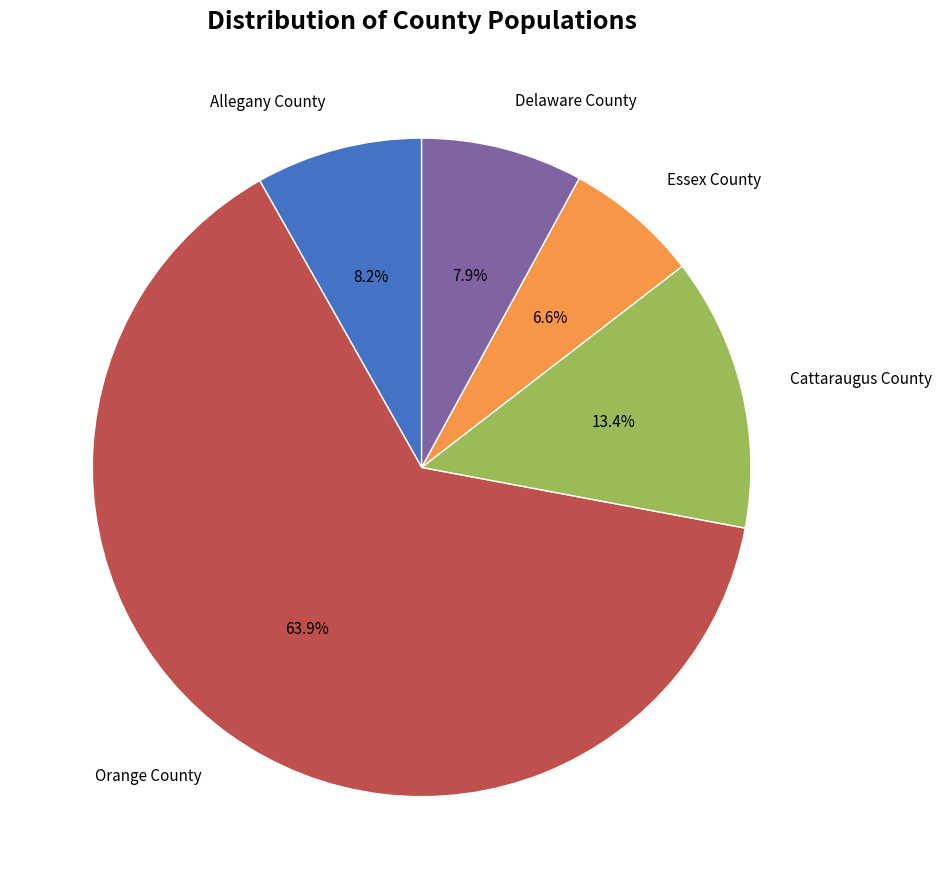

How many segments does this pie chart have?

5